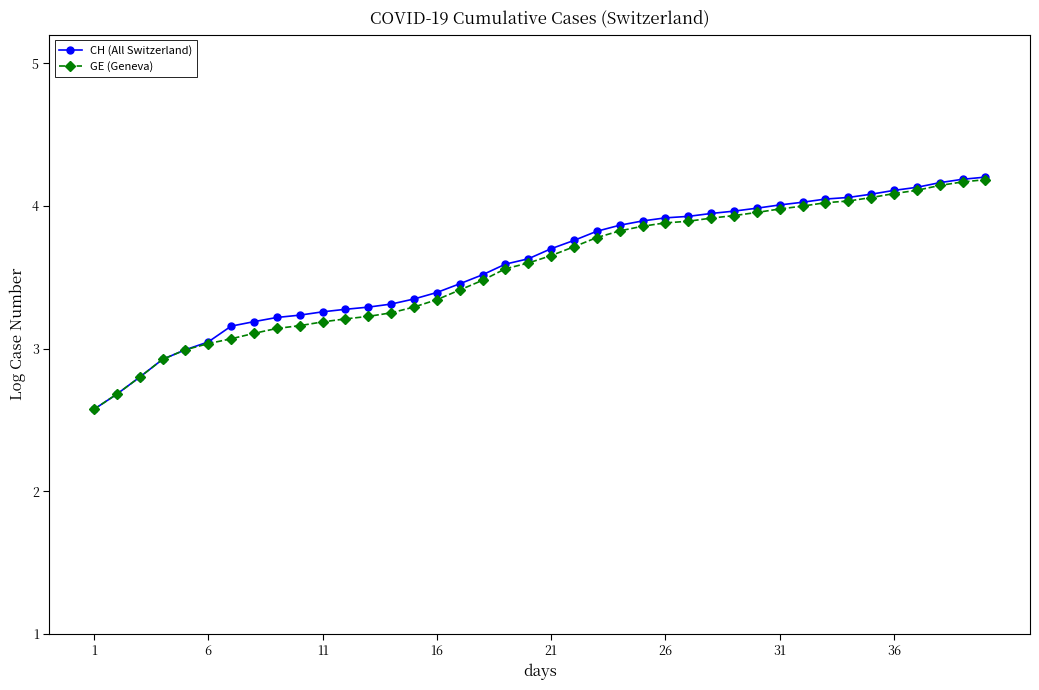

What is the minimum value for CH (All Switzerland)?

2.6